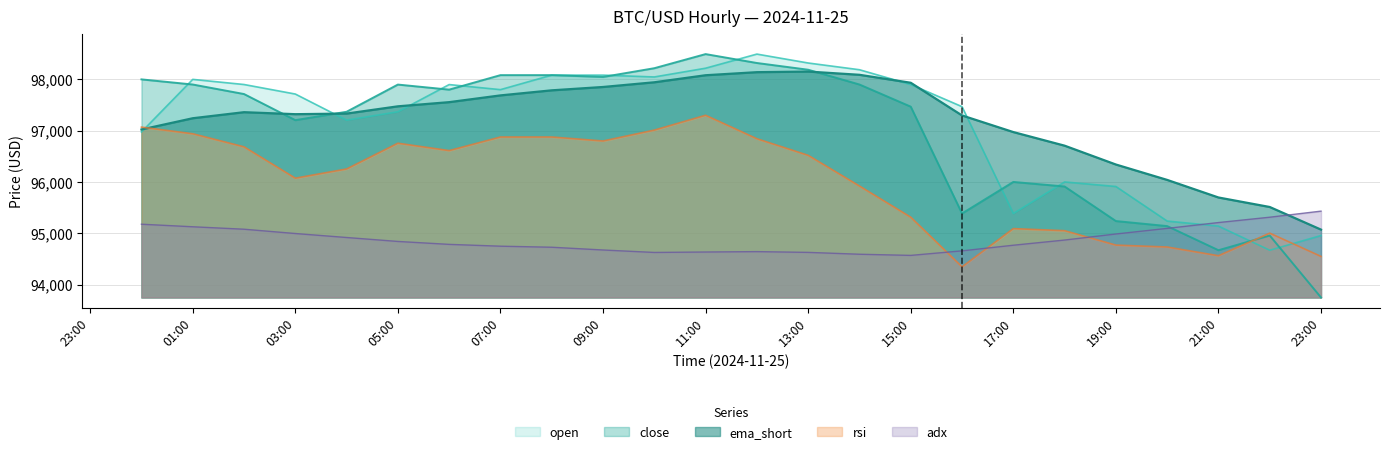

Which series has the largest range (max minus min)?

close